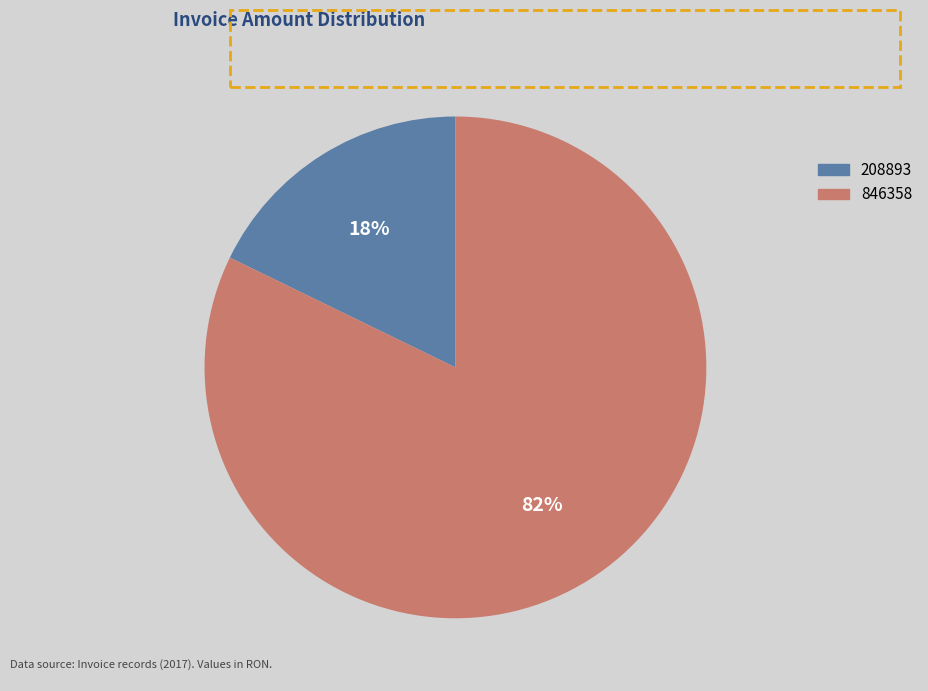

To the nearest percent, what is the difference between the largest and smallest slice percentages?

64%